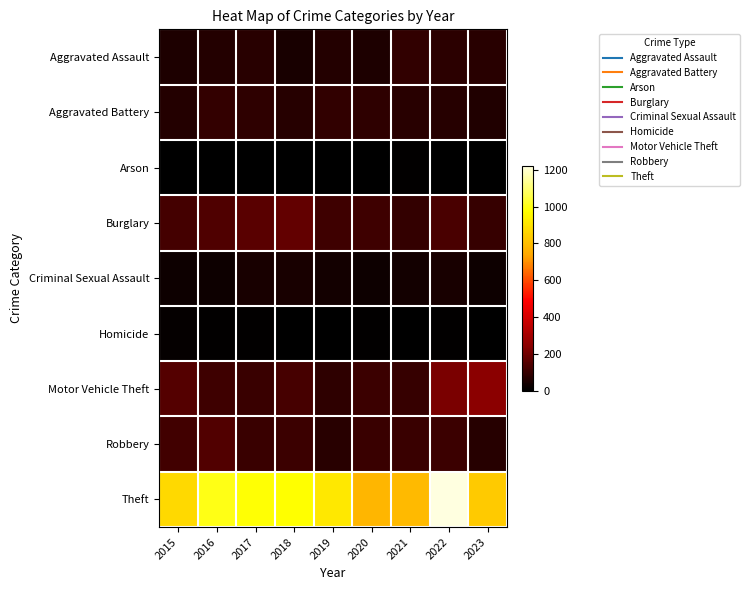

Which category has the lowest value across all series?

2019